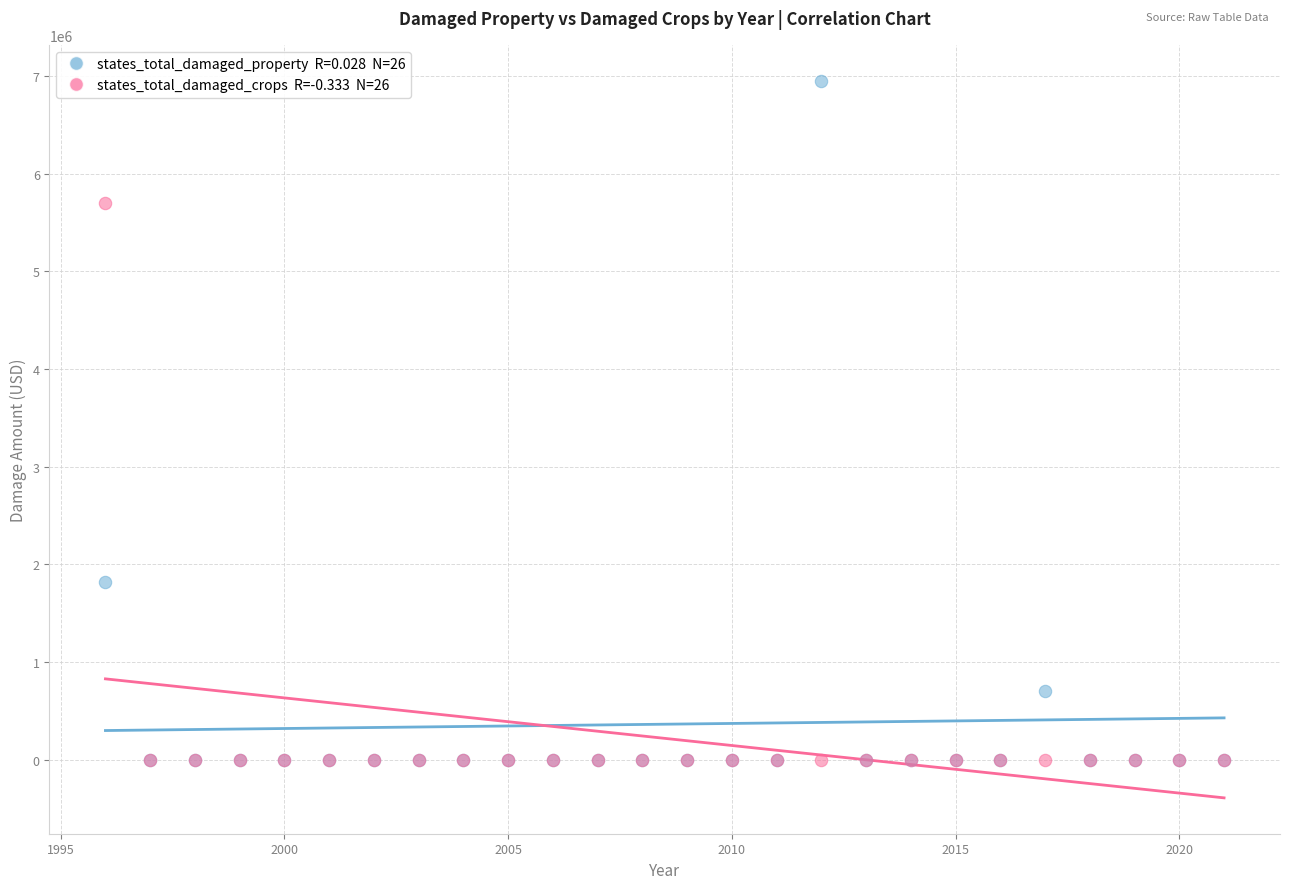

Across all series, what Y value is closest to 3475000?

1816000